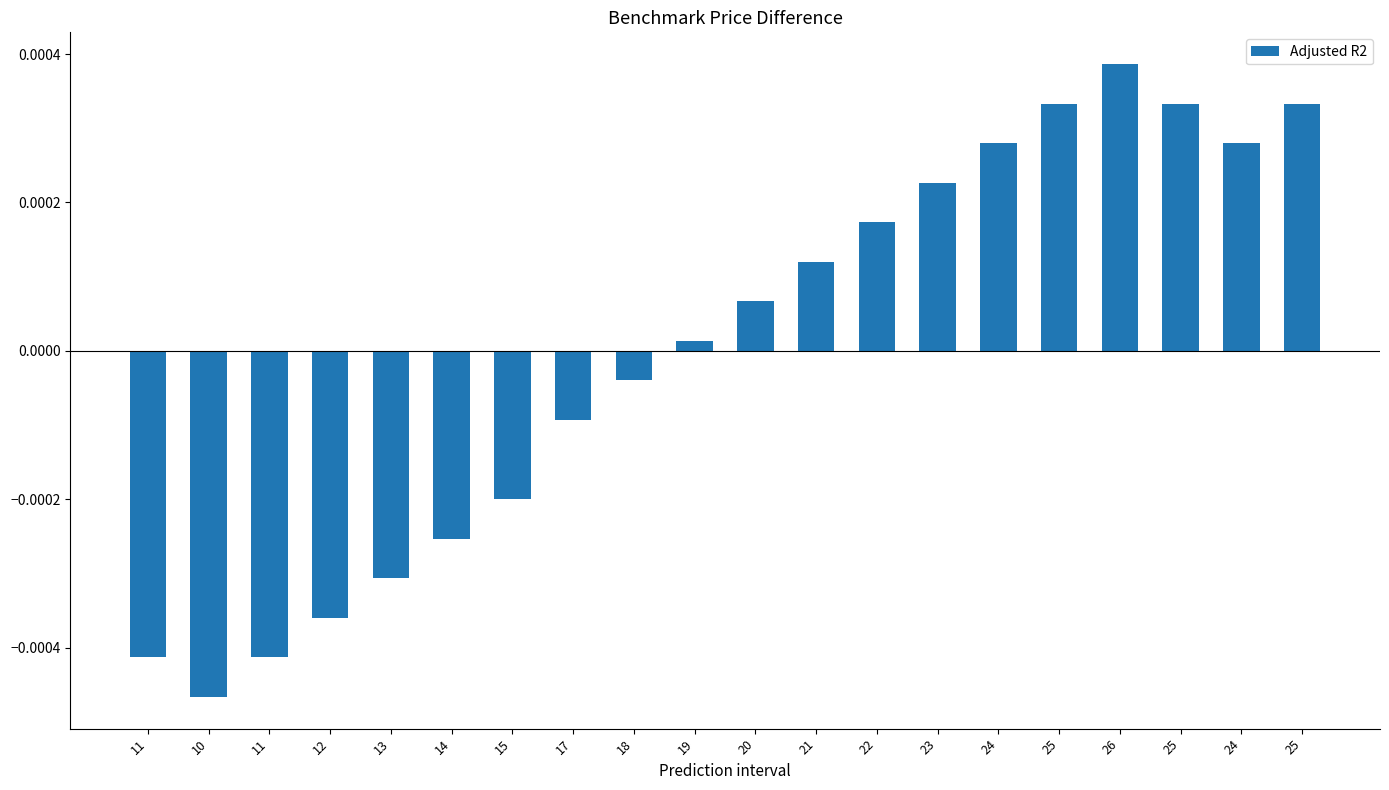

At which category does the chart reach its peak across all series?

26